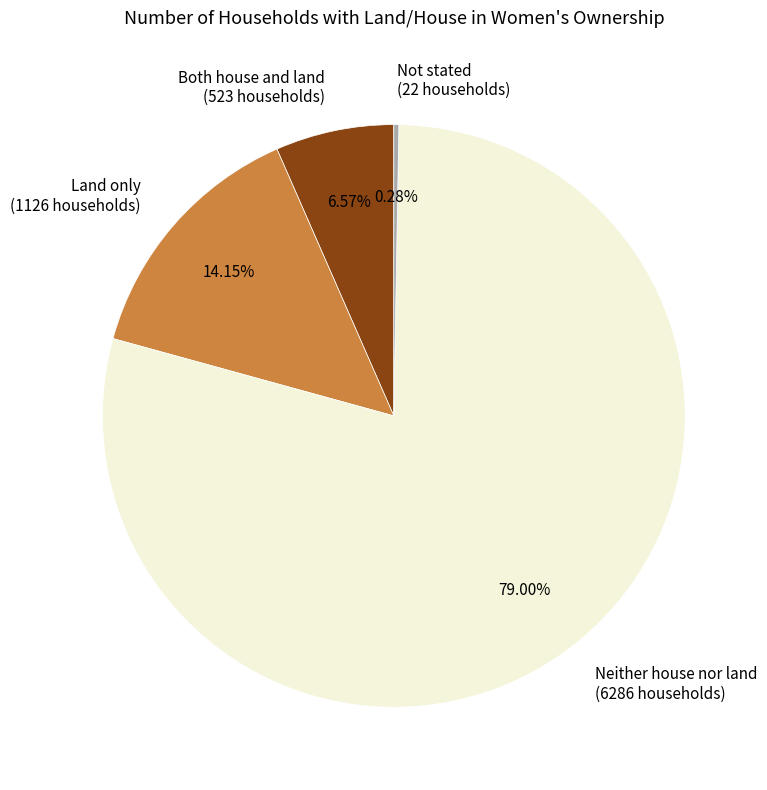

The Both house and land slice represents 1% of the pie. True or false?

False